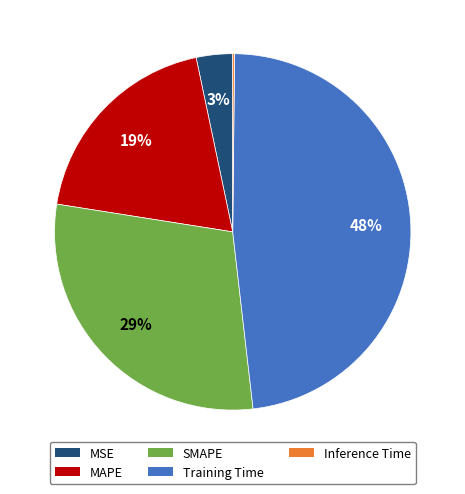

Which slice is the largest?

Training Time